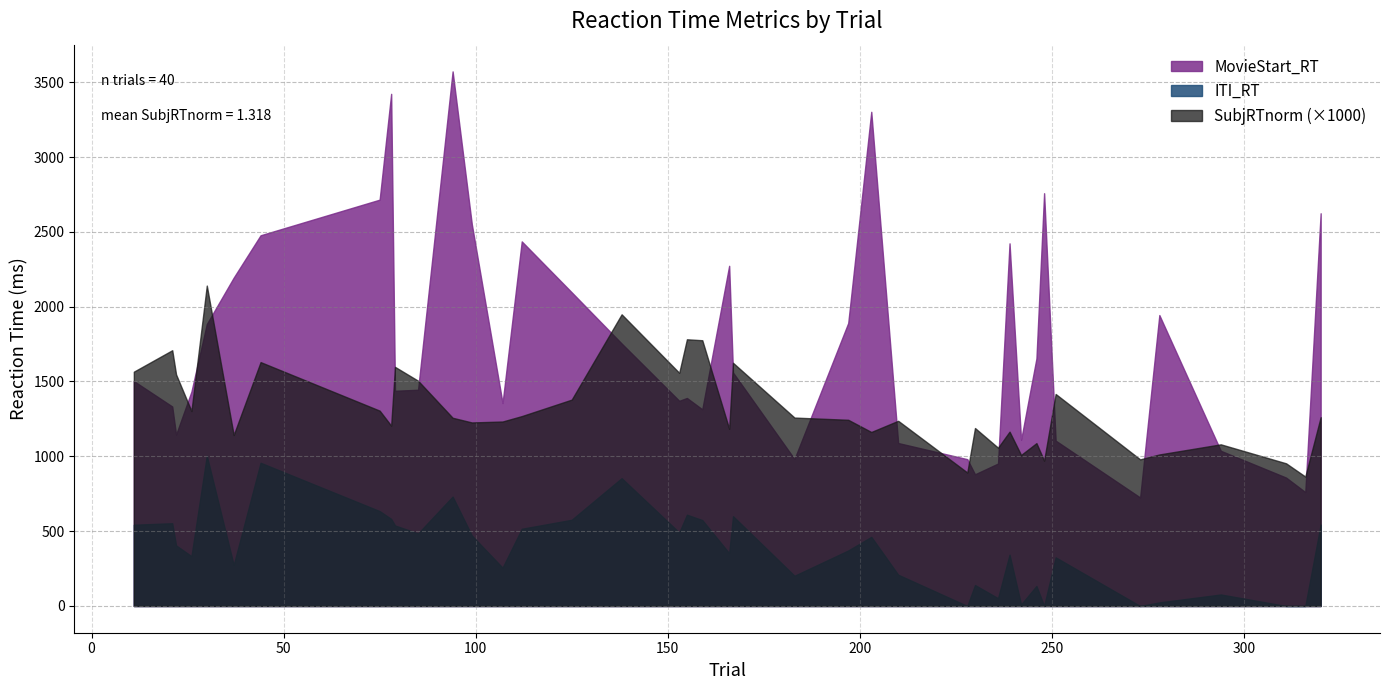

Which series has the widest spread of values?

MovieStart_RT